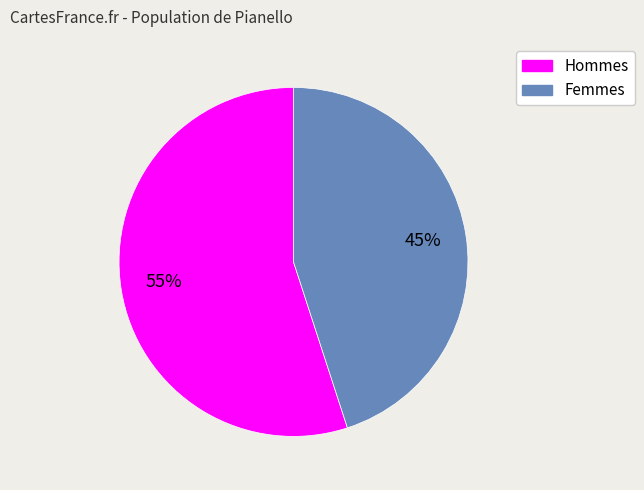

How many segments does this pie chart have?

2